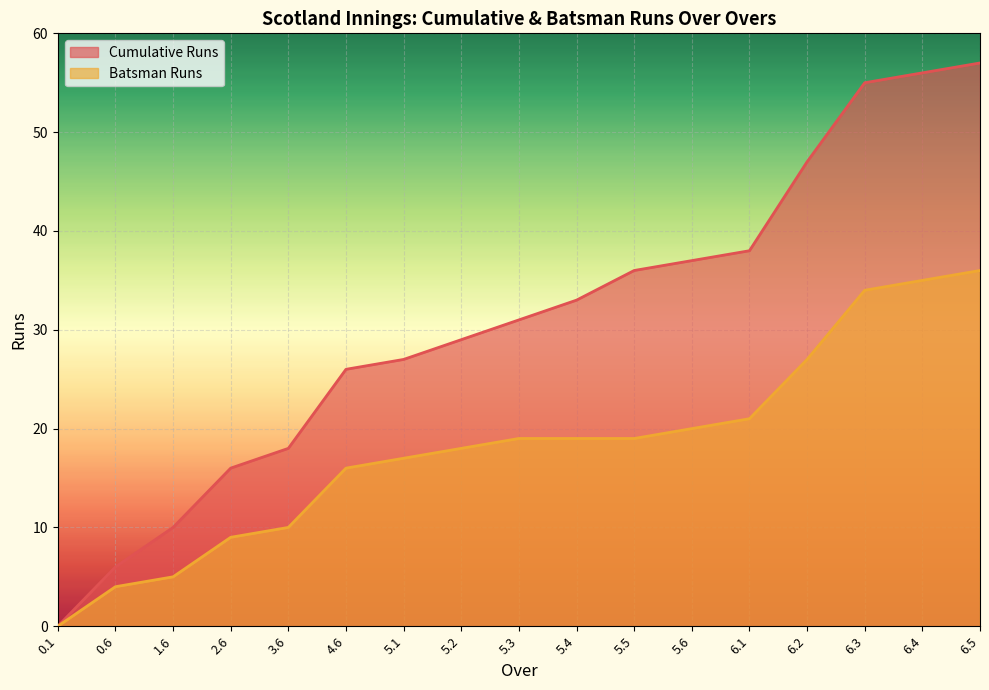

Rank the series by their average value, from highest to lowest.

Cumulative Runs, Batsman Runs